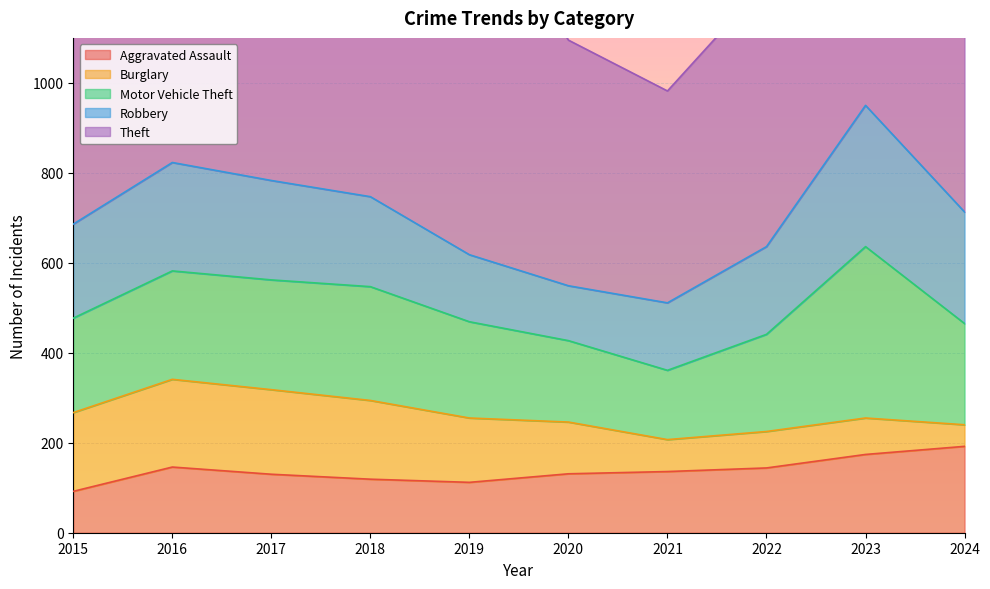

True or false: Theft and Motor Vehicle Theft intersect in this chart.

False